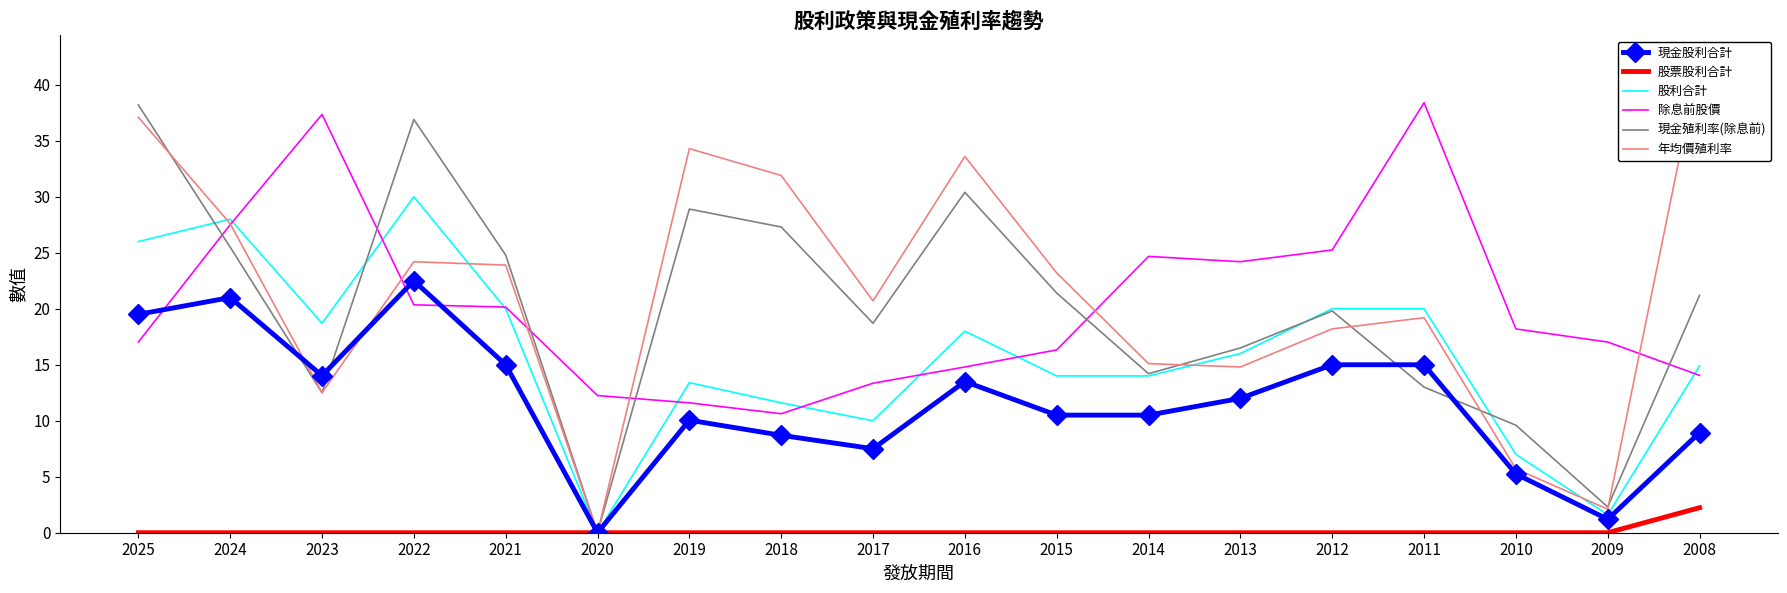

At which category is the sum across all series the highest?

2025